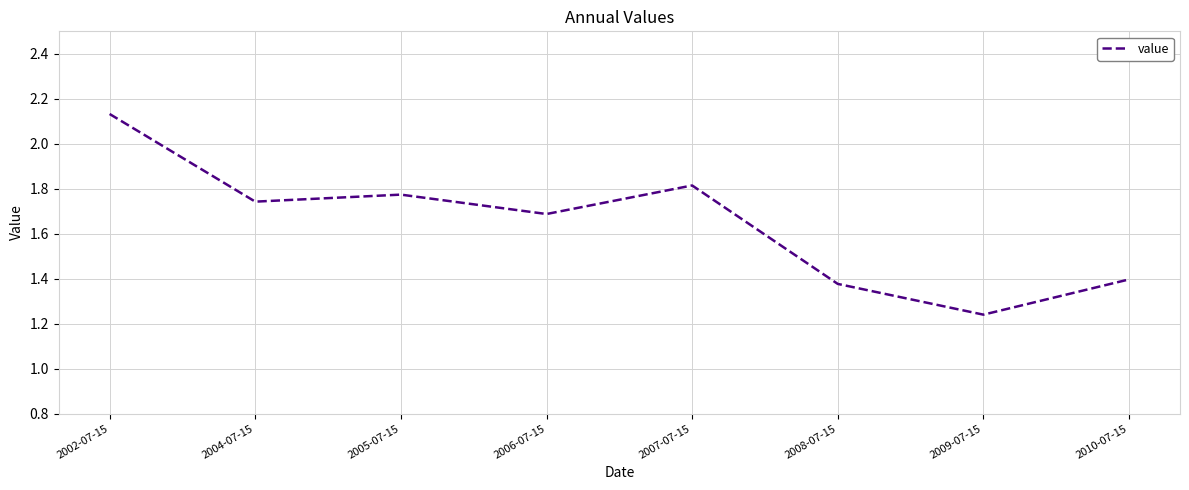

The value at 2002-07-15 is 2.9. True or false?

False